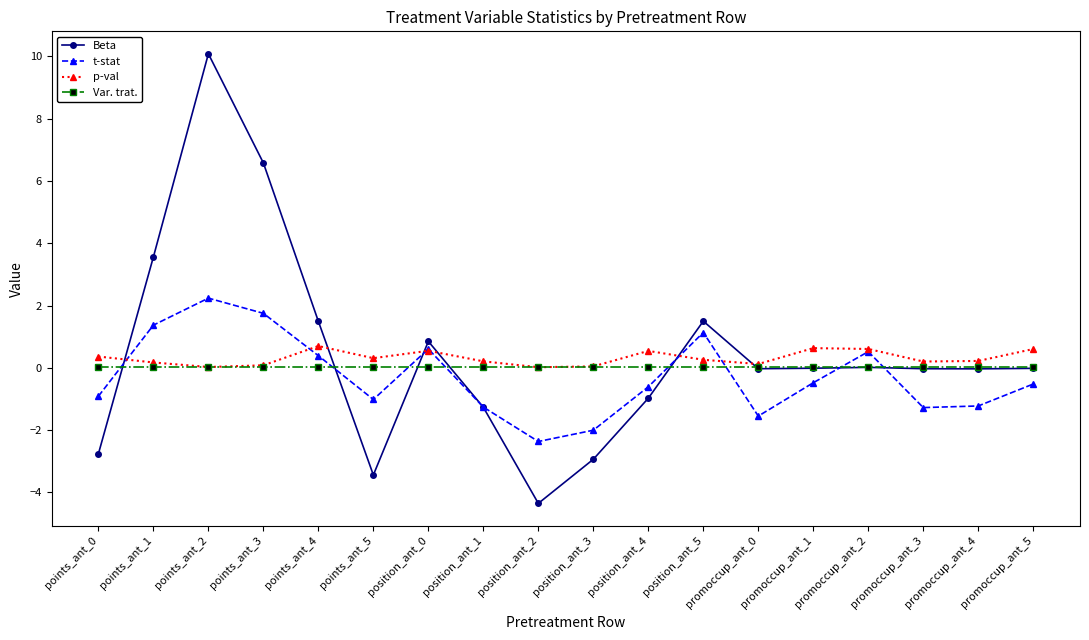

Rank the series by their maximum value, from highest to lowest.

Beta, t-stat, p-val, Var. trat.